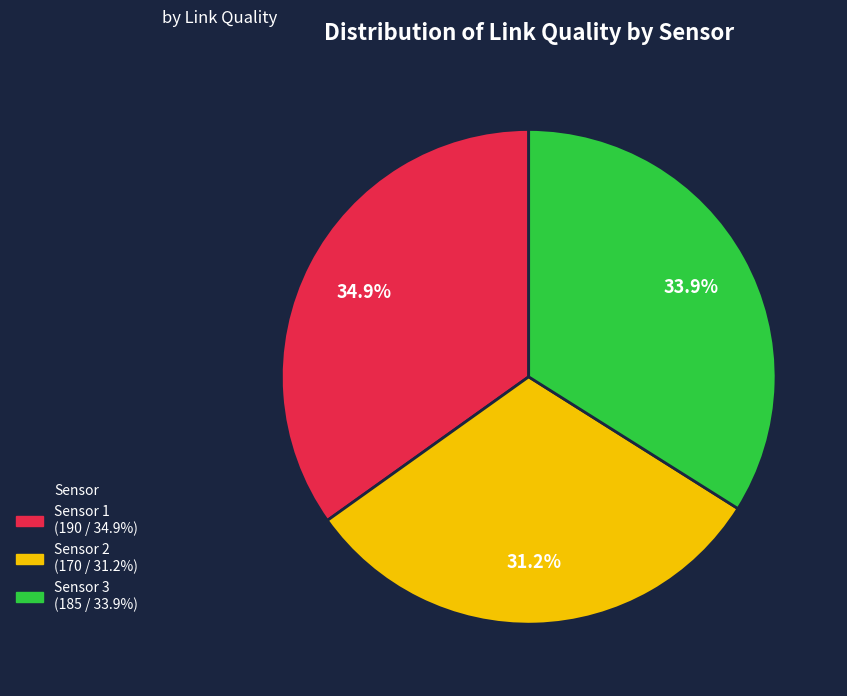

Is there a majority slice in this chart?

No